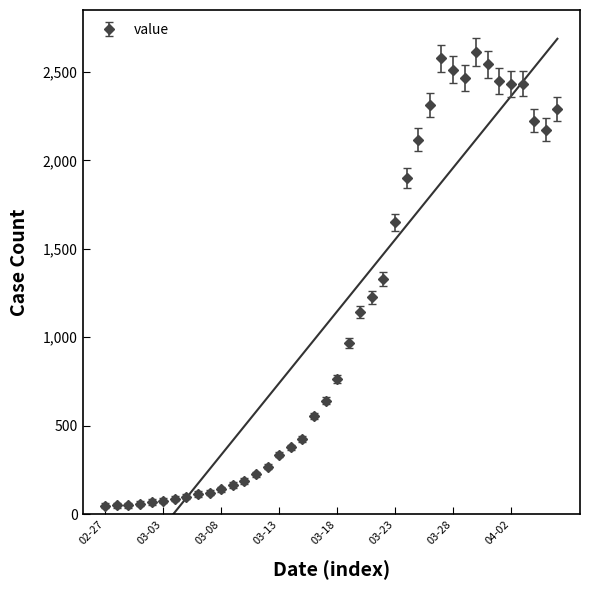

What is the sum of the values at 2020-03-16 and 2020-03-09?

720